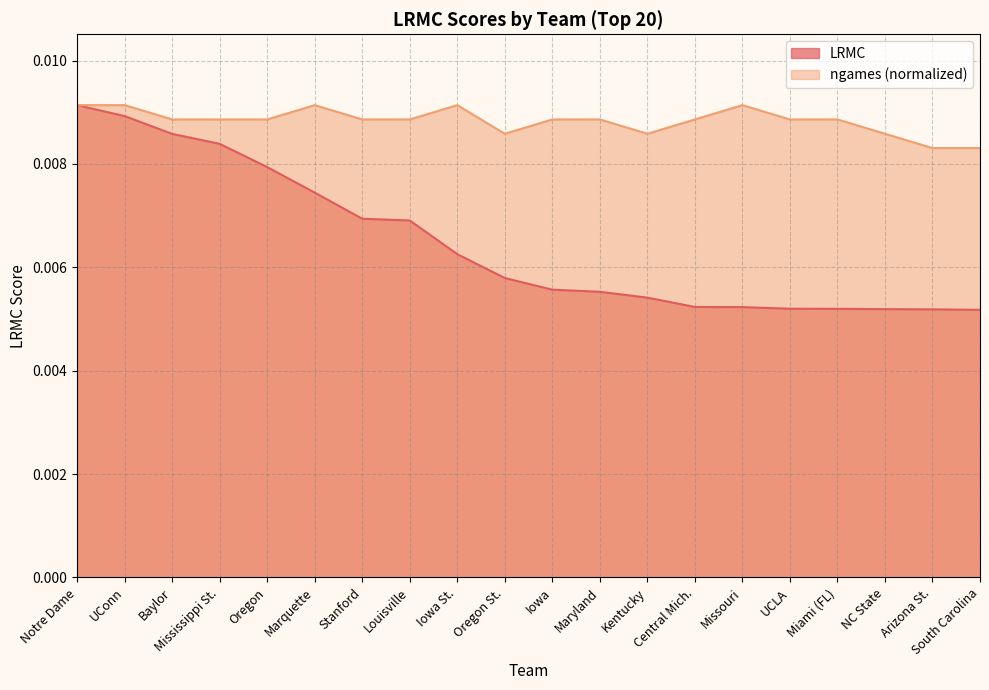

Is it true that LRMC equals 0.0 at Stanford?

True